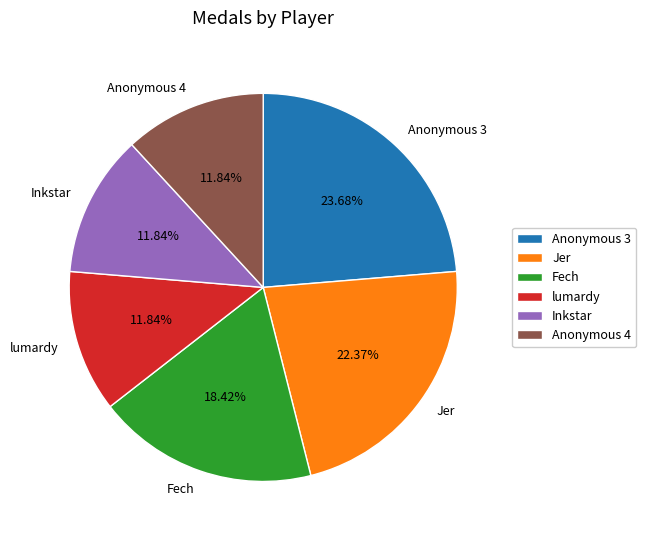

Does Fech represent more than half of the total?

No